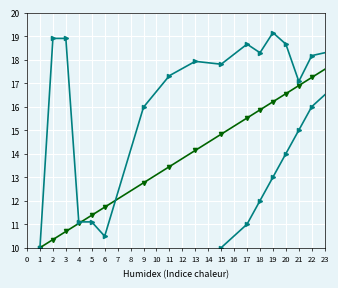

What is the approximate value of col_5 at 21?

15.0